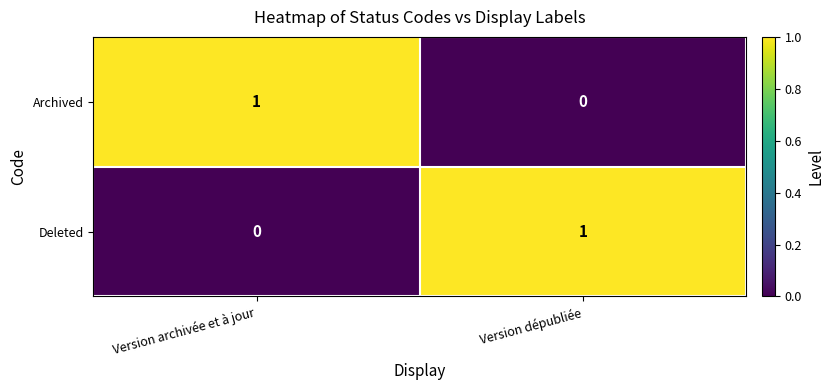

What is the difference between the highest and lowest values at Version archivée et à jour?

1